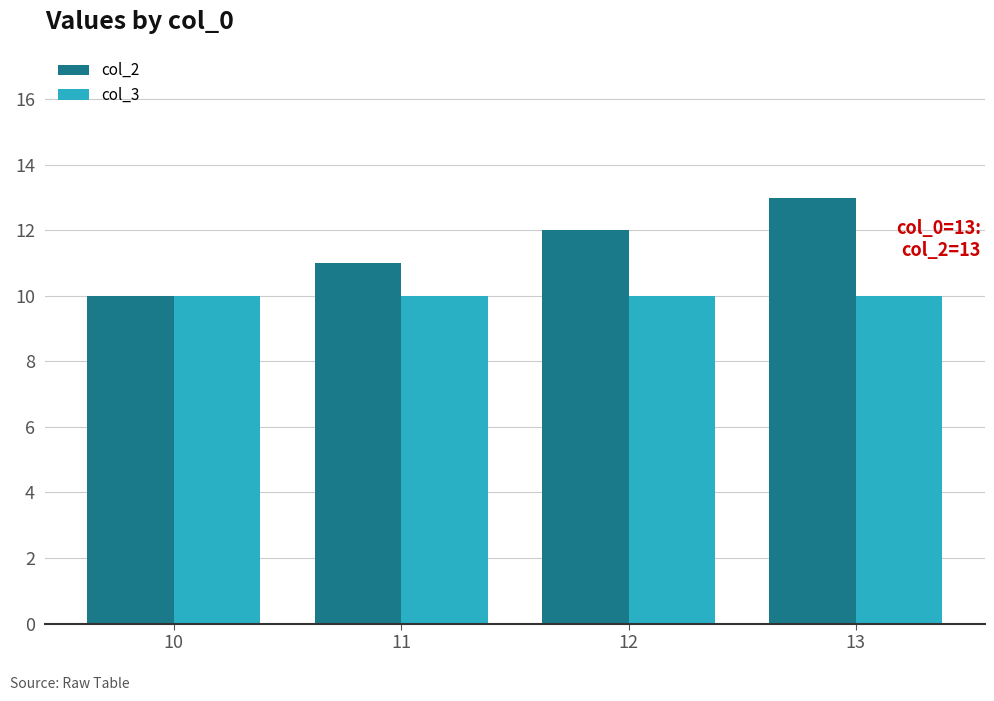

At which label does col_2 reach its minimum?

10